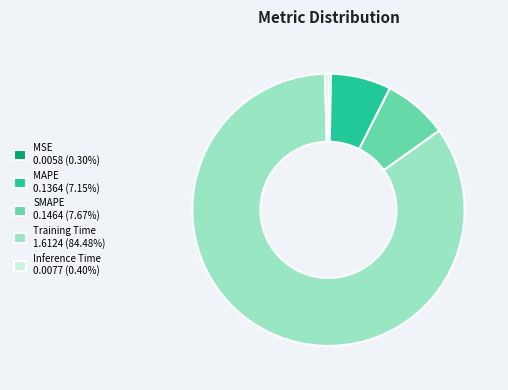

What is the ratio of the value at MAPE to the value at Training Time?

0.1